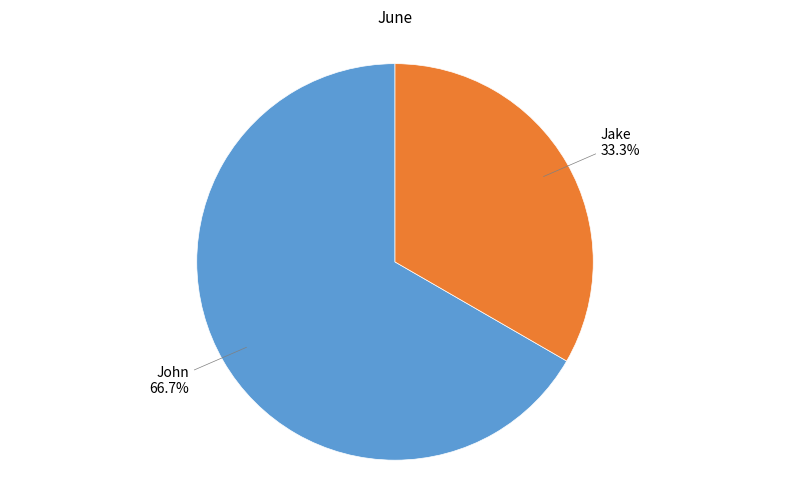

Between Jake and John, which is larger?

John